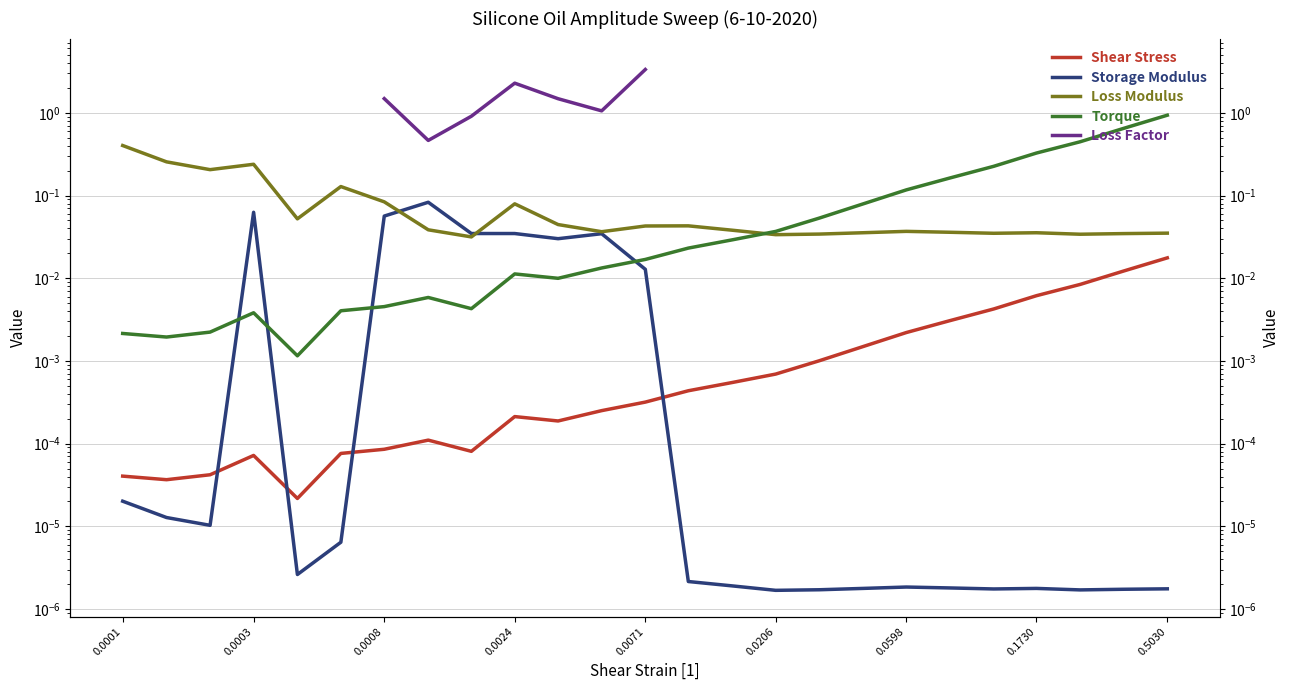

How many interior local peaks does the Loss Modulus series have?

6